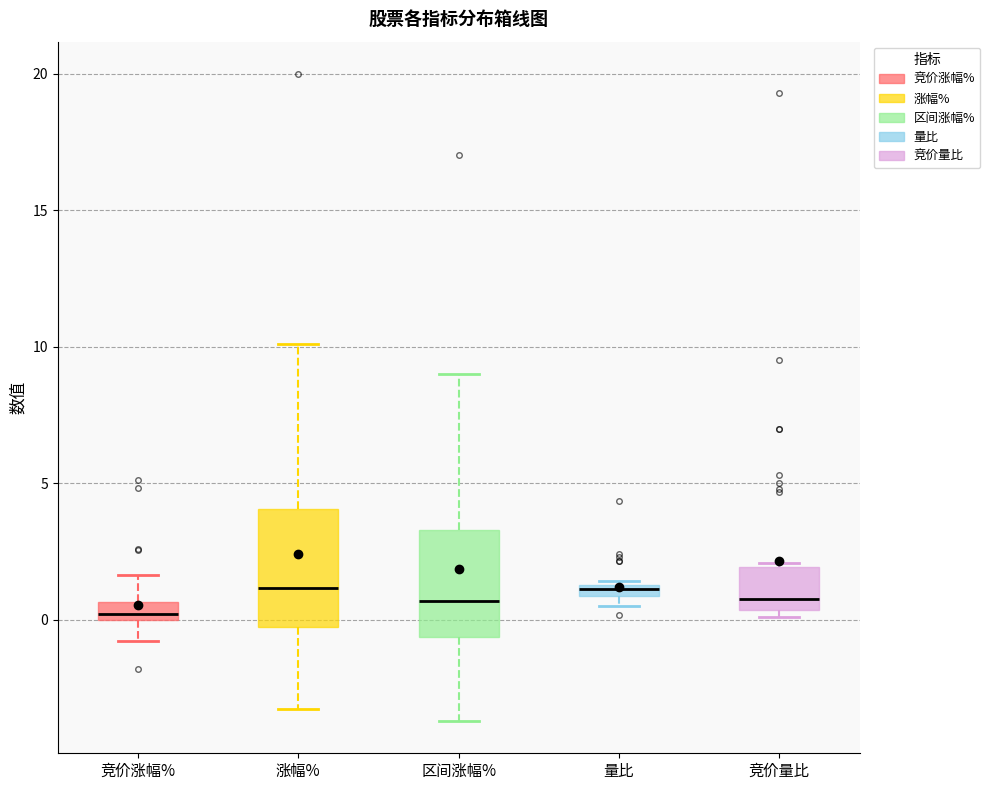

Where is the lower edge of the box for 竞价量比 on the y-axis? The values are not printed on the chart, so give them approximately, as read against the axis.

0.5